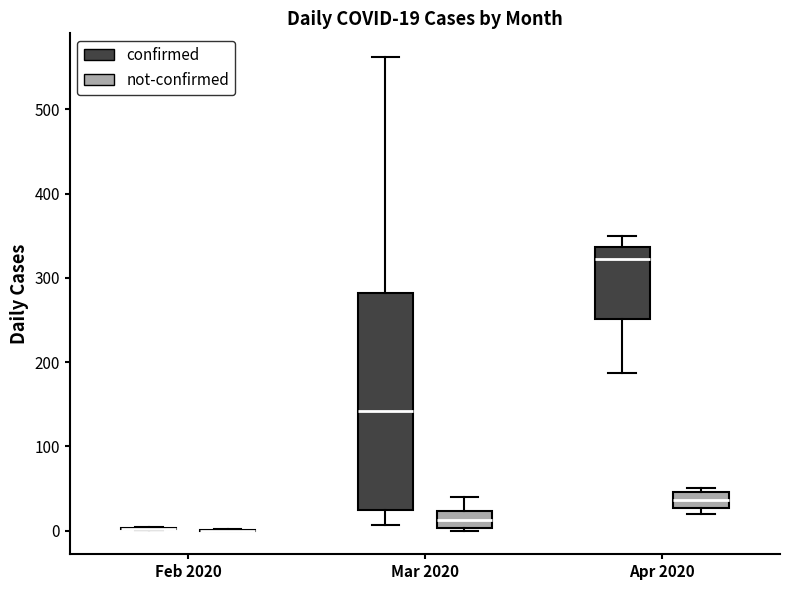

Which box is the tallest, from its lower edge to its upper edge?

Mar 2020 (confirmed)